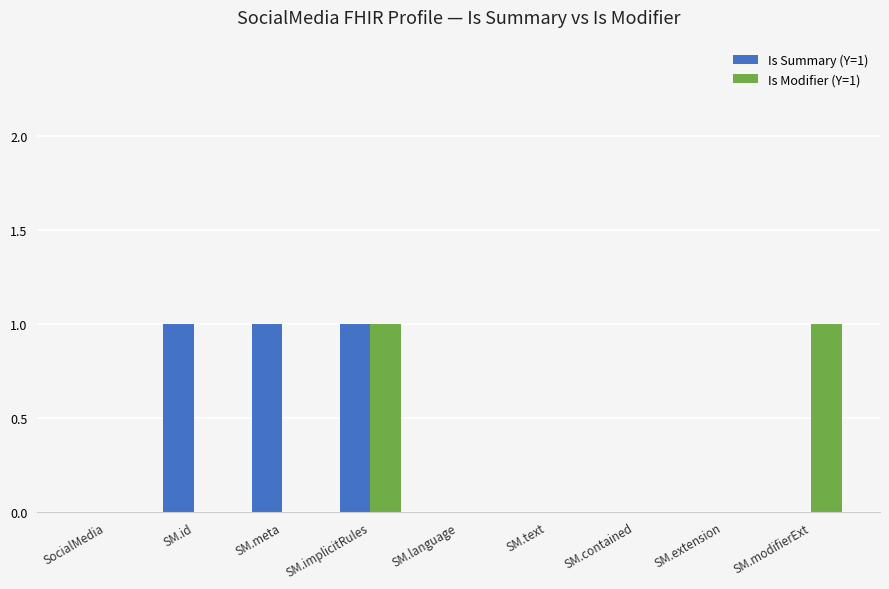

Are the bars horizontal?

No